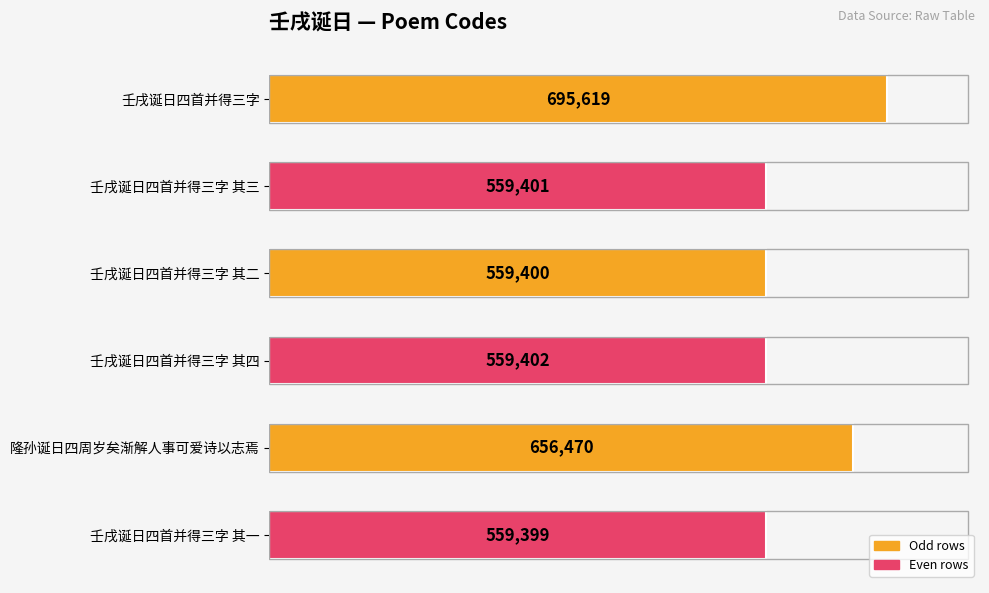

Which category has the lowest value across all series?

壬戌诞日四首并得三字 其一